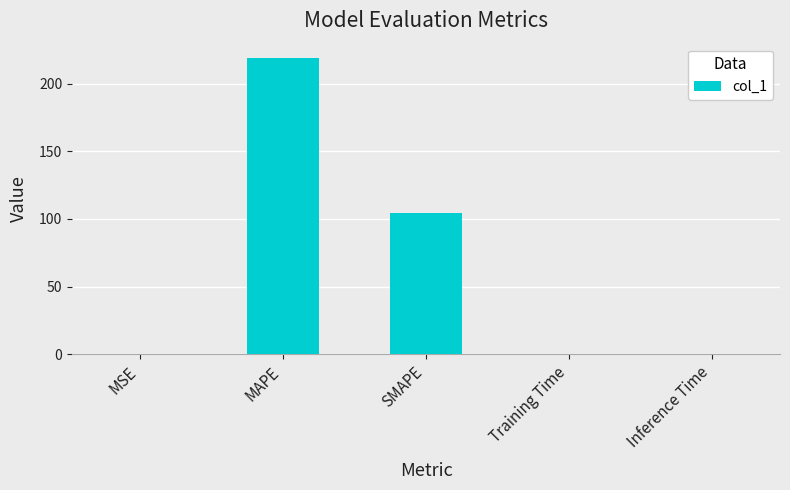

Is it true that the value at SMAPE is 104.5?

True